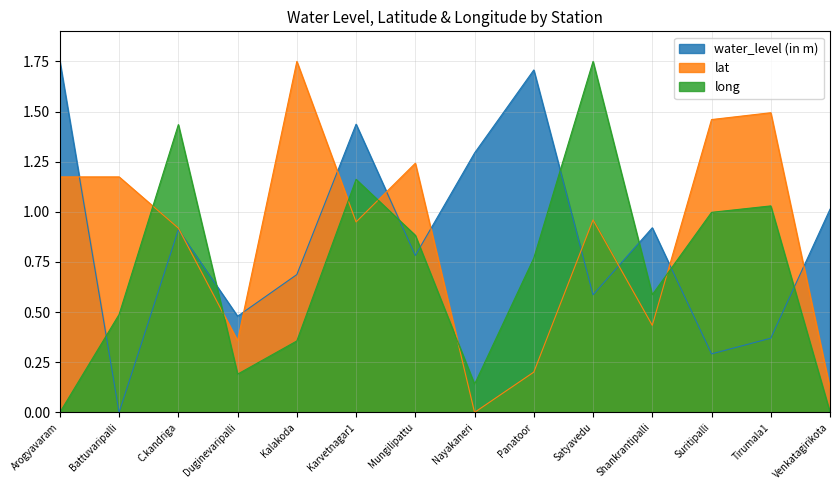

At C.kandriga, list the series in order from largest to smallest.

long, lat, water_level (in m)